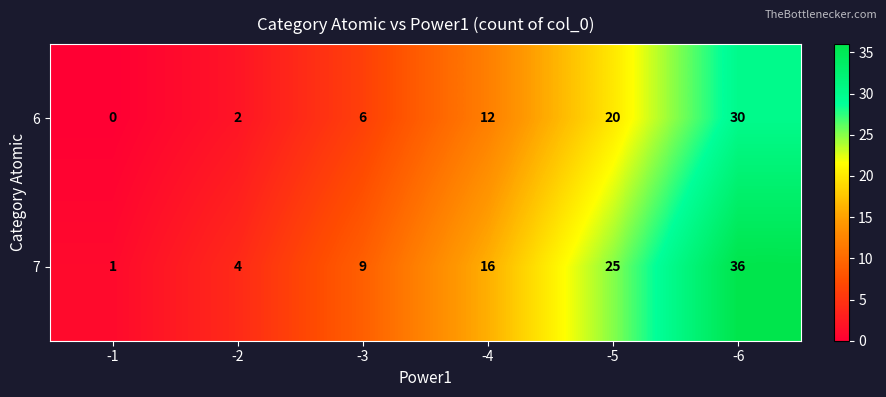

At -3, list the series in order from largest to smallest.

7, 6